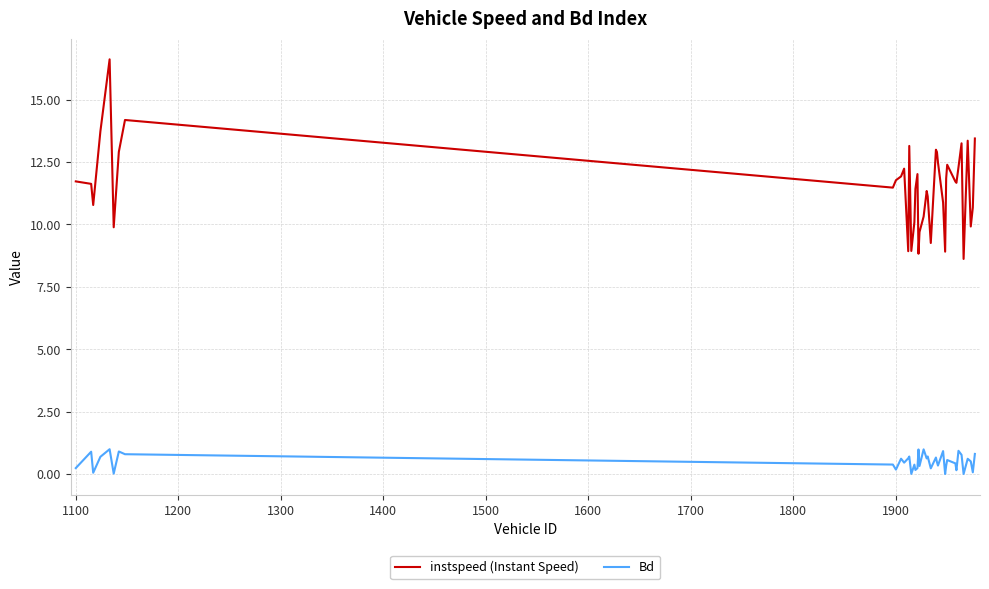

Is this an area chart (filled region under the line)?

No